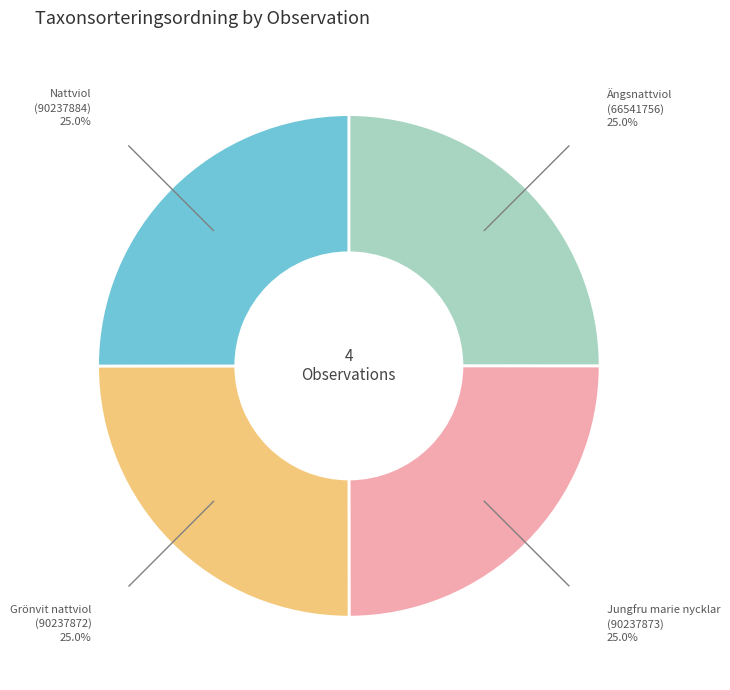

Approximately how many times larger is the value at Grönvit nattviol (90237872) compared to Jungfru marie nycklar (90237873)?

1.0